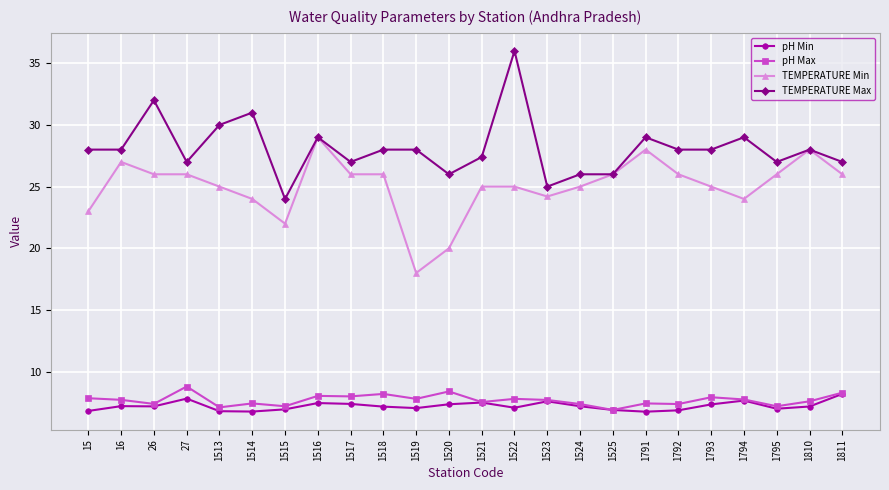

What is the value of the TEMPERATURE Min point at the 4th from the left?

26.0